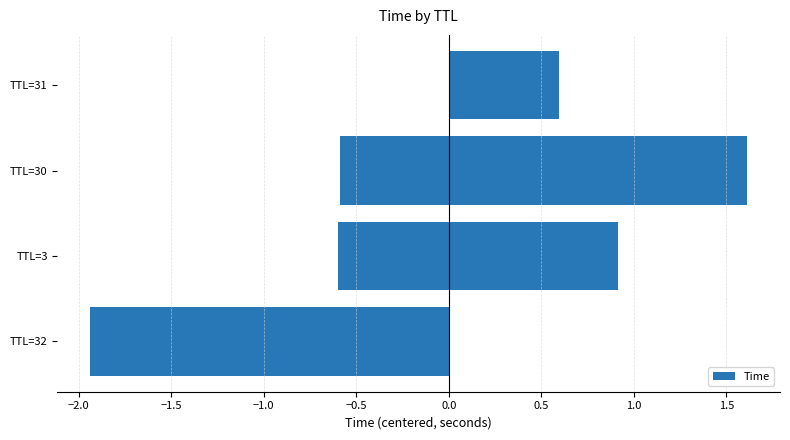

How many values are below 0?

3